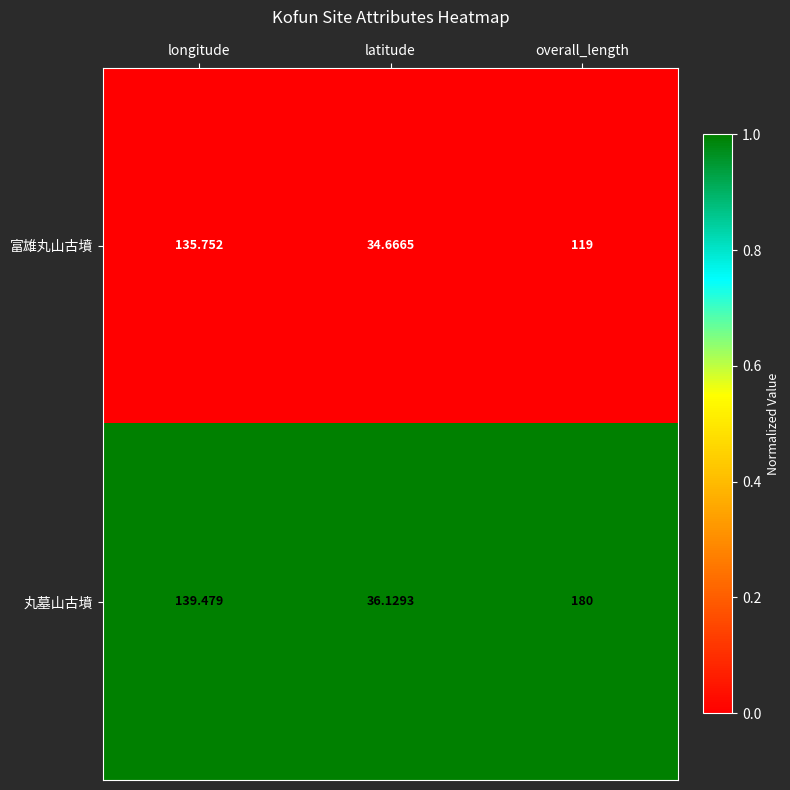

What is the total value across all series at longitude?

275.2